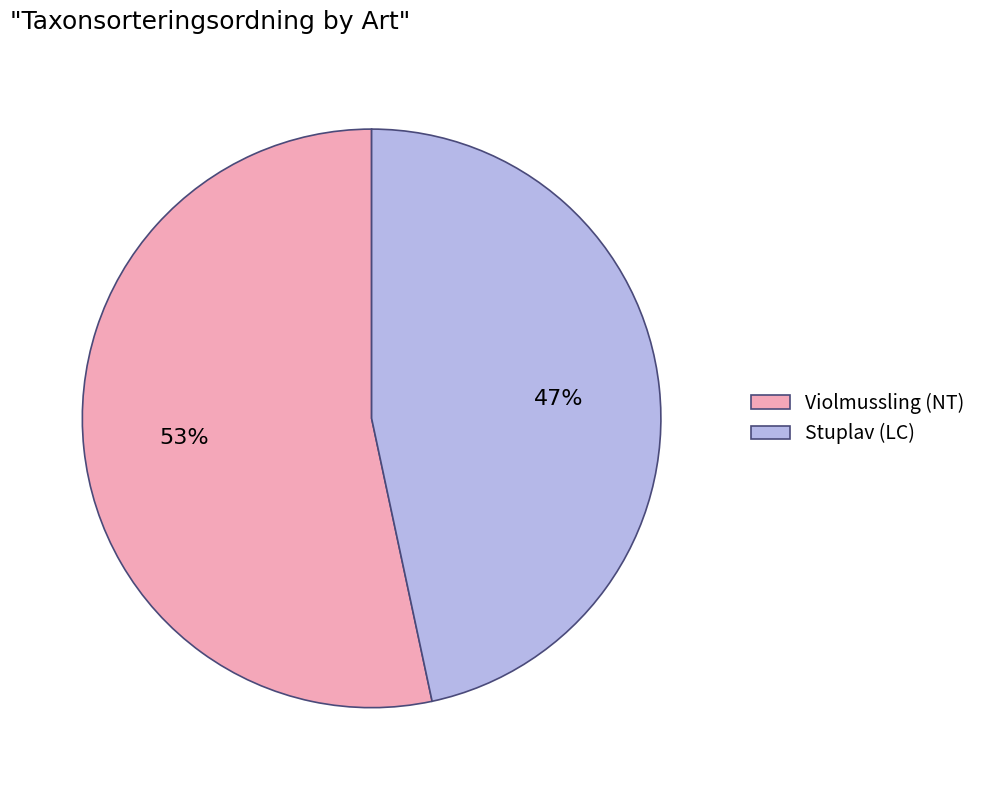

To the nearest percent, what percentage of the pie is Stuplav (LC)?

47%